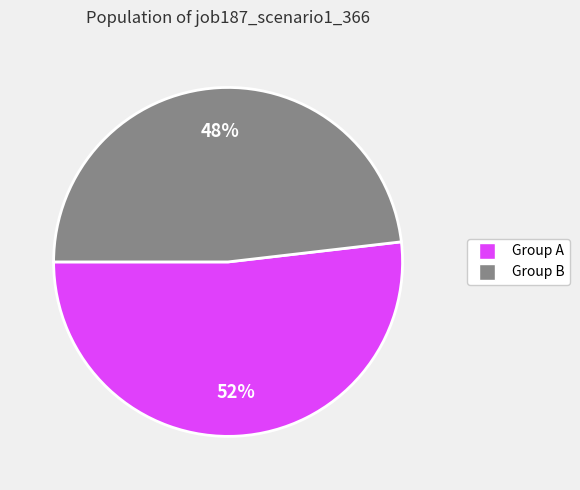

Does any single category account for the majority?

Yes